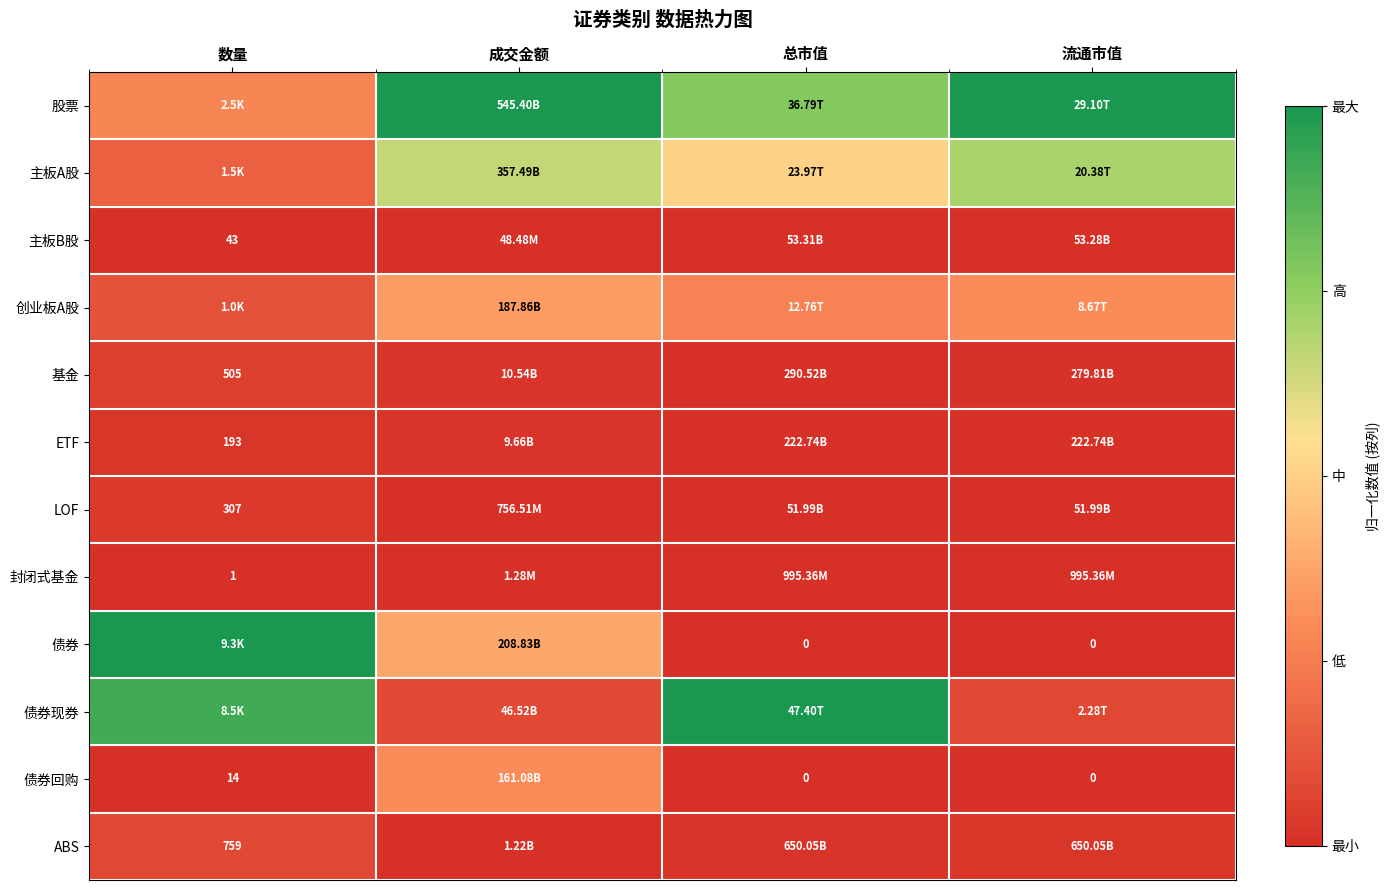

List the series in order of their peak value, lowest first.

封闭式基金, 主板B股, ETF, LOF, 基金, ABS, 债券回购, 创业板A股, 主板A股, 股票, 债券, 债券现券